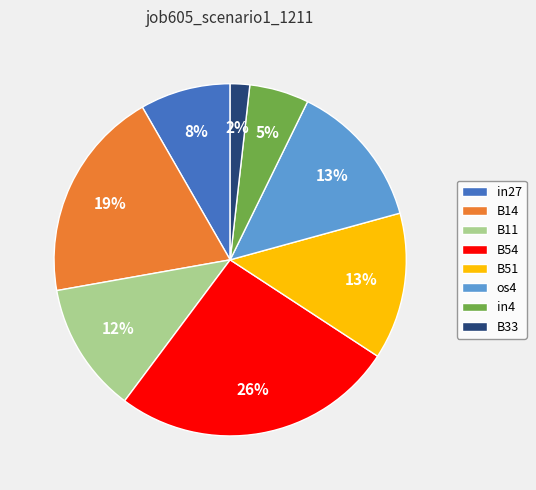

Do B11 and B14 together represent more than half of the pie?

No